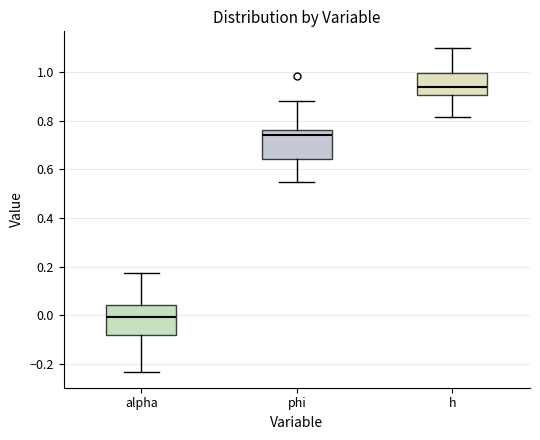

Reading left to right, transcribe this box plot: for each box, give where its median line is, the range the box spans, and where its two whiskers end, as read against the y-axis. The values are not printed on the chart, so give them approximately, as read against the axis.

alpha: median 0.00, box -0.08 to 0.04, whiskers -0.24 to 0.18
phi: median 0.74, box 0.64 to 0.76, whiskers 0.54 to 0.88
h: median 0.94, box 0.90 to 1.00, whiskers 0.82 to 1.10